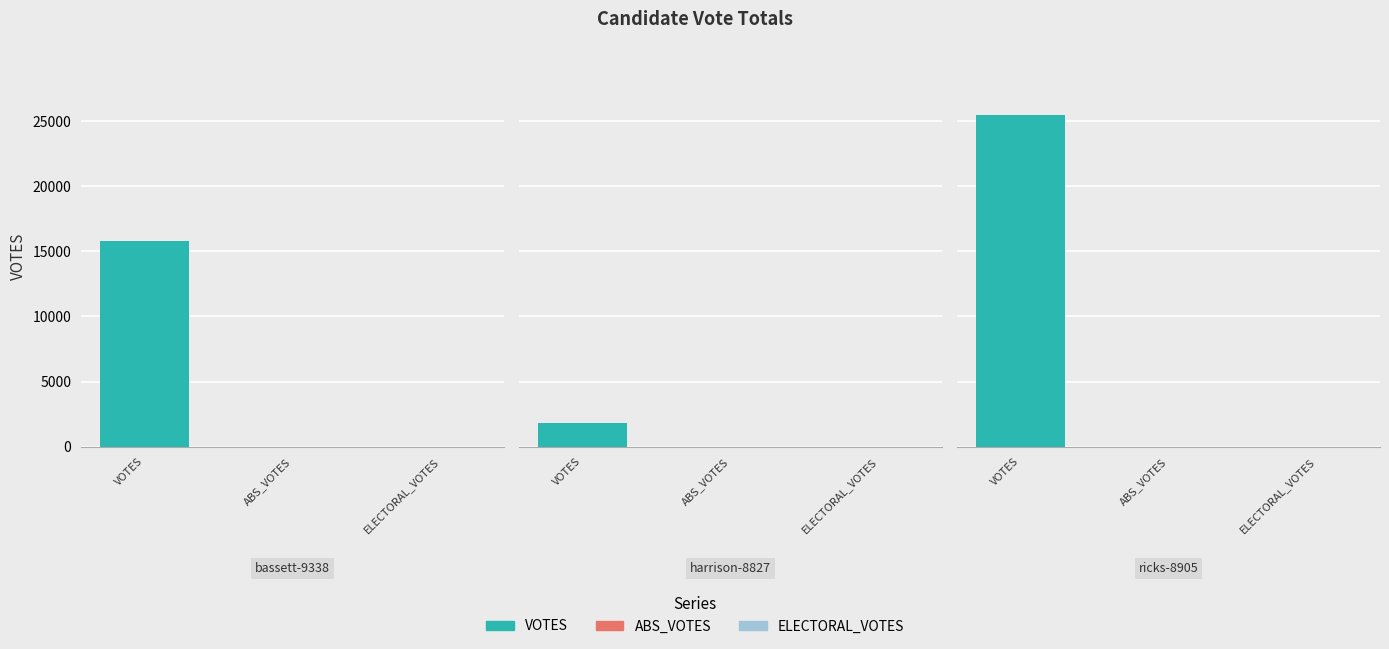

Is the value of VOTES at harrison-8827 greater than the value of ABS_VOTES at harrison-8827?

Yes